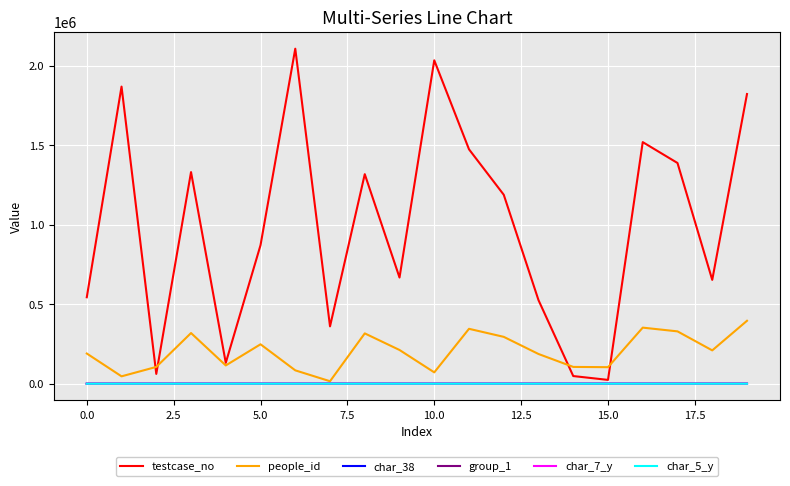

Which series has the largest range (max minus min)?

testcase_no